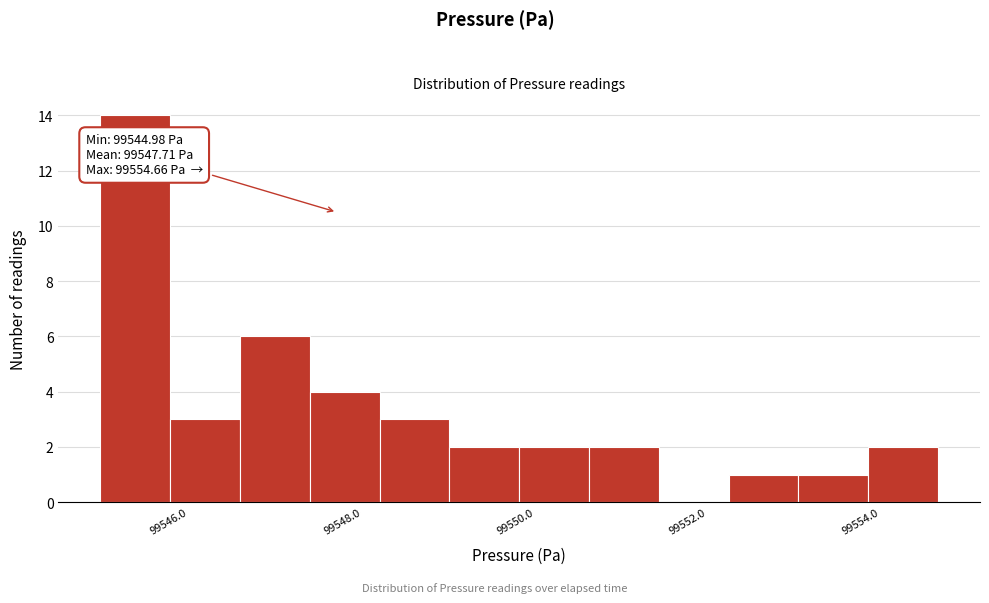

Which range on the x-axis has the tallest bar?

99545.0 to 99545.8